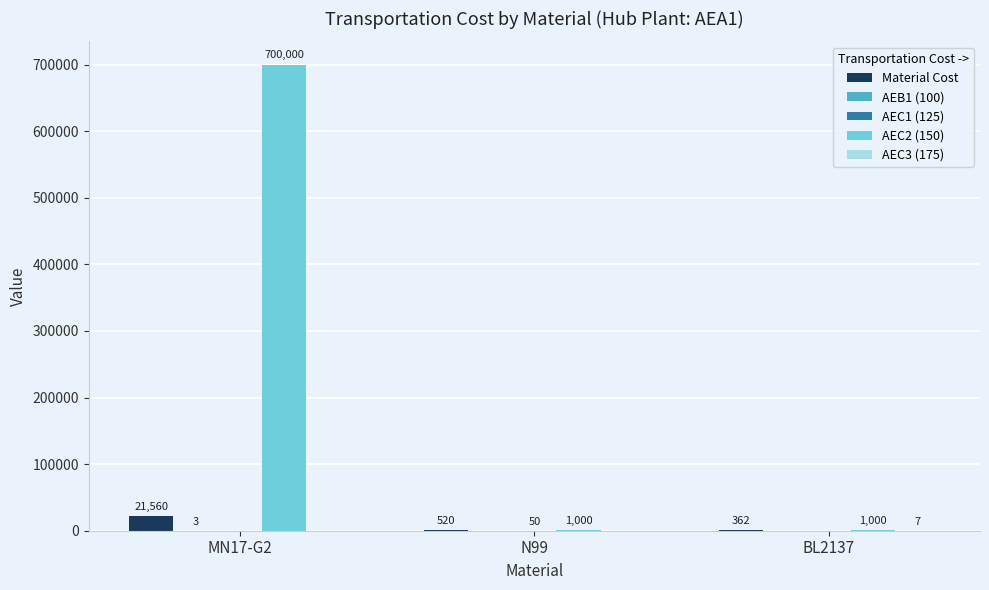

Which label corresponds to the largest value in the chart?

MN17-G2